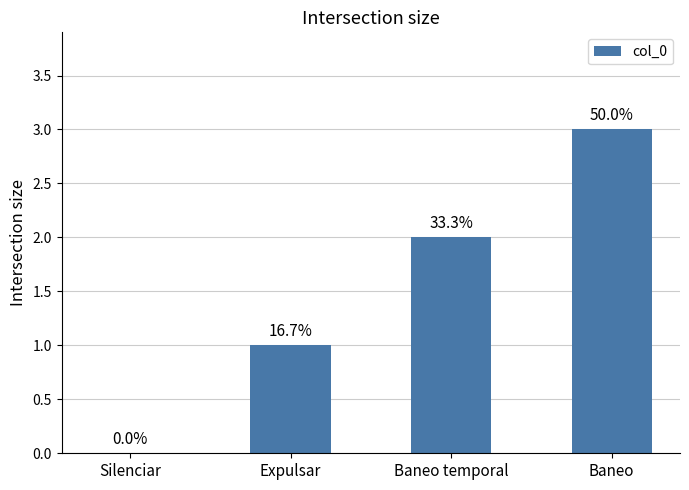

Are the bars grouped side by side (vs. stacked)?

No